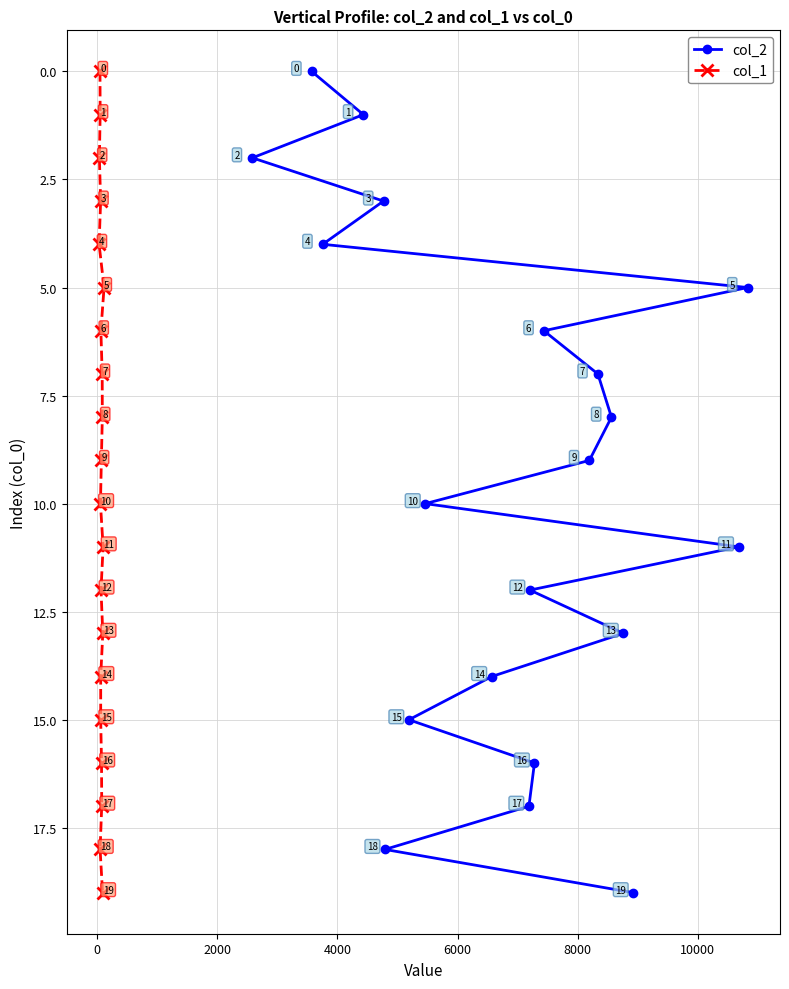

What is the value of the col_2 point at the 15th from the left?

7